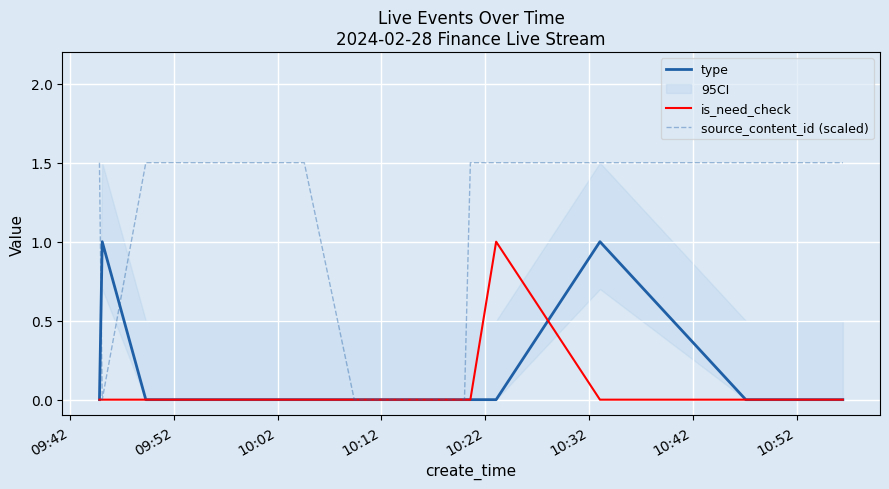

What are all the series names shown in the legend?

type, is_need_check, source_content_id (scaled)